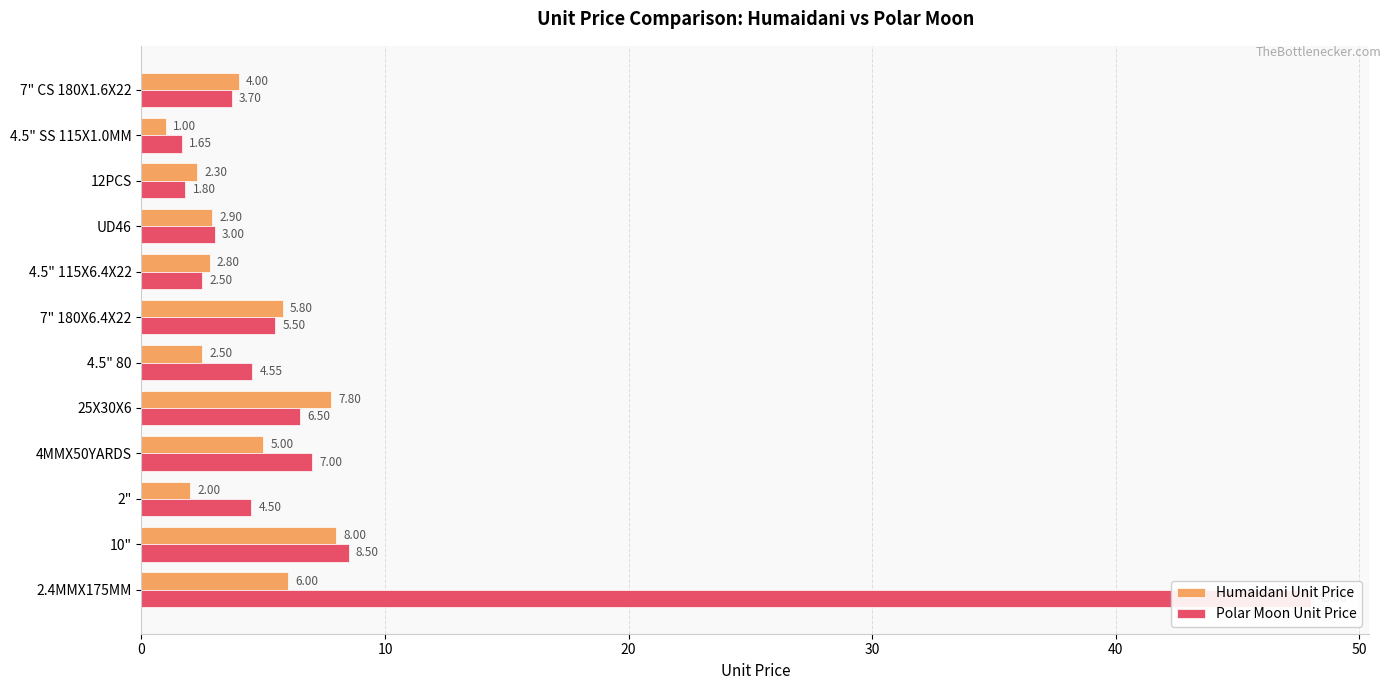

What is the smallest value displayed?

1.0